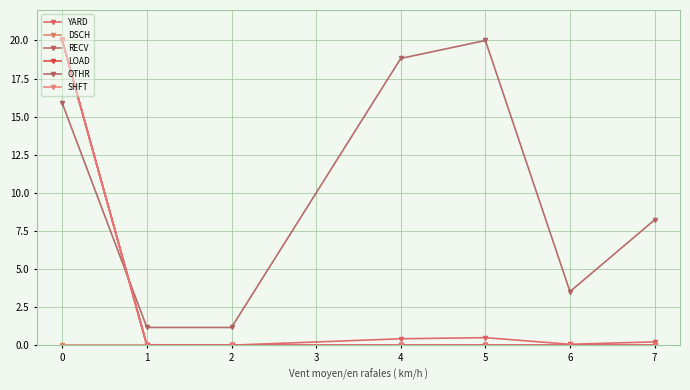

Is this an area chart (filled region under the line)?

No